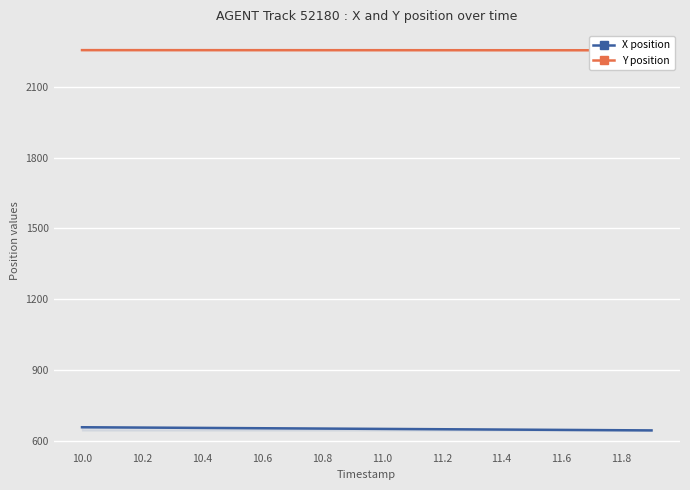

What is the average value of the Y position series?

2254.8